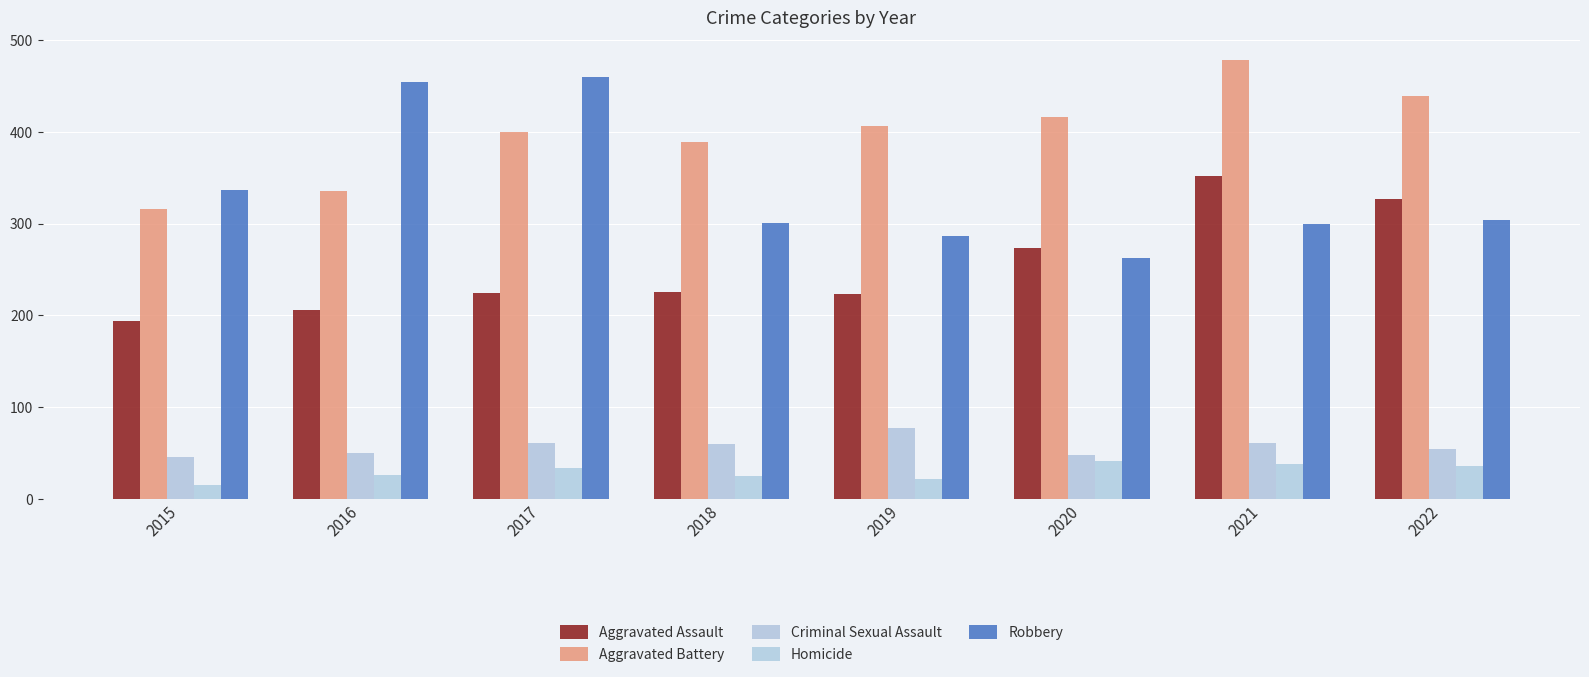

How many bars are there in total?

40